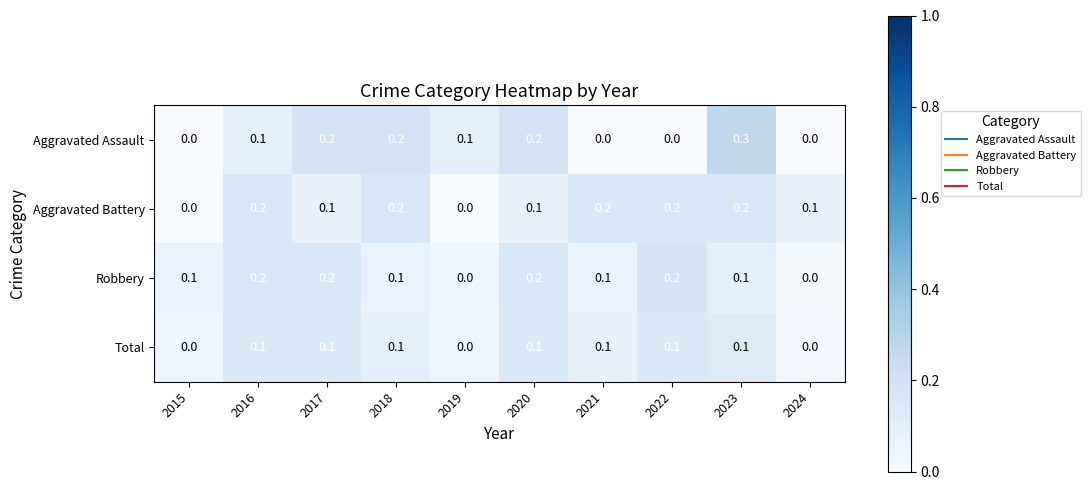

Which series has the widest spread of values?

Aggravated Assault